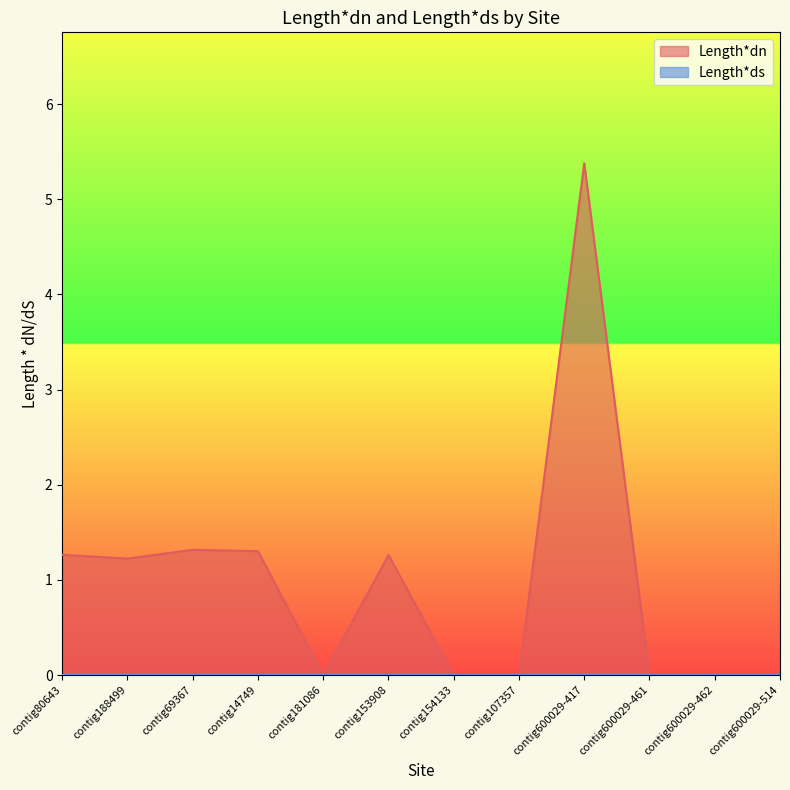

Reading left to right, what are all the values shown in this chart?

contig80643=1.3	contig188499=1.2	contig69367=1.3	contig14749=1.3	contig181086=0.0	contig153908=1.3	contig154133=0.0	contig107357=0.0	contig600029-417=5.4	contig600029-461=0.0	contig600029-462=0.0	contig600029-514=0.0